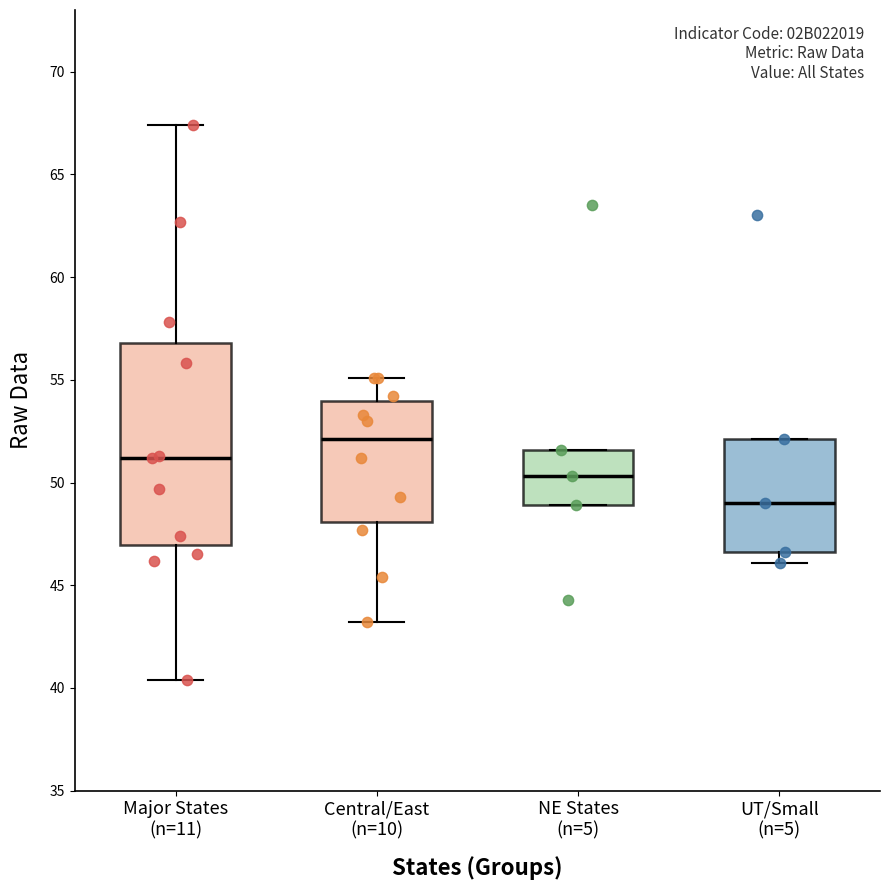

Where is the upper edge of the box for UT/Small (n=5) on the y-axis? The values are not printed on the chart, so give them approximately, as read against the axis.

52.0